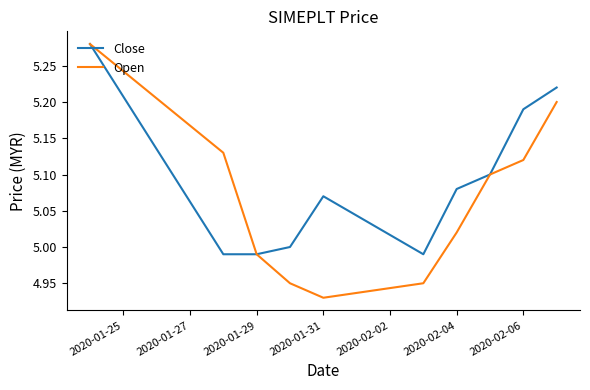

Which series has the widest spread of values?

Open